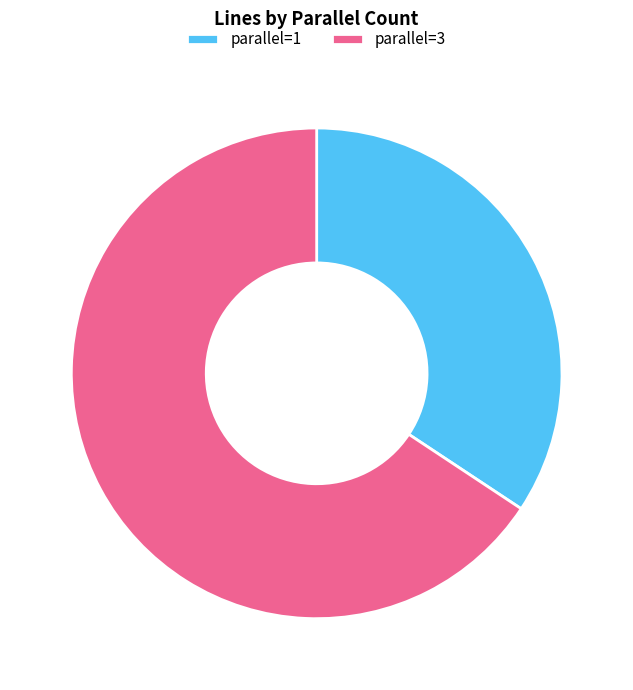

Which category accounts for the majority?

parallel=3